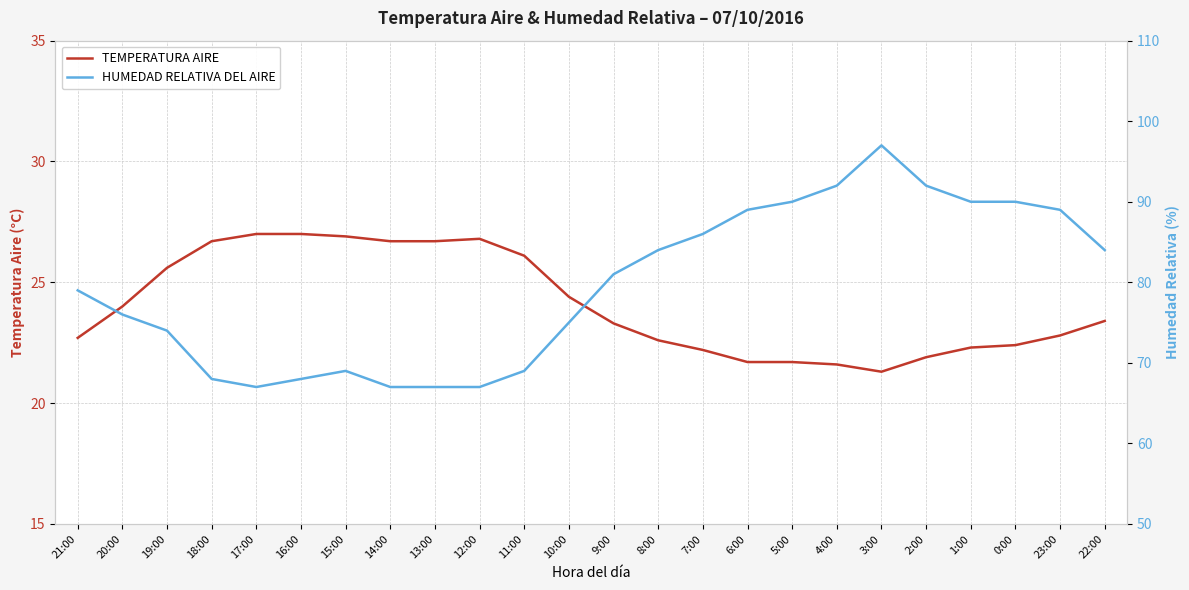

Which series has the largest total across all categories?

HUMEDAD RELATIVA DEL AIRE